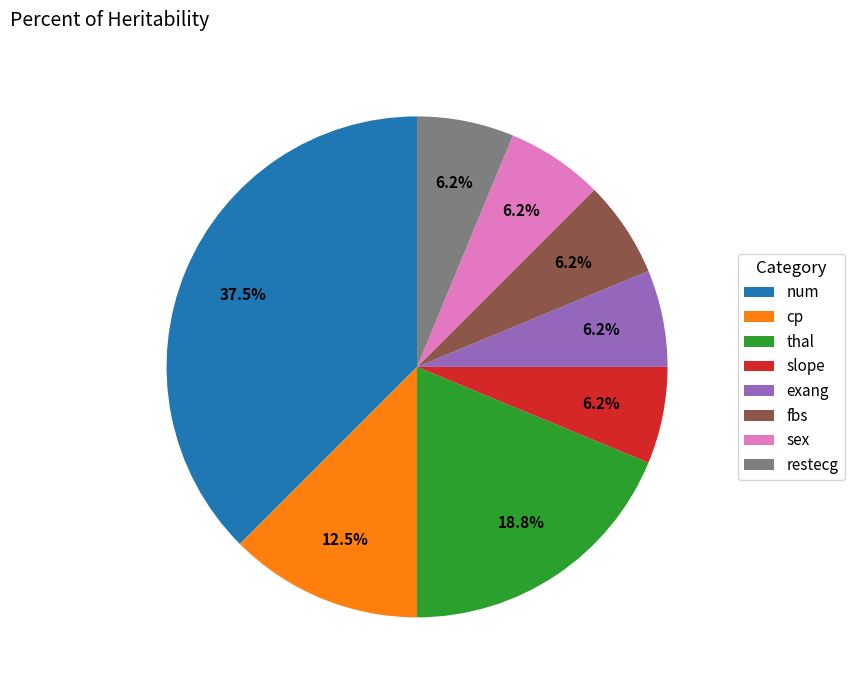

Which category has the biggest portion of the pie?

num